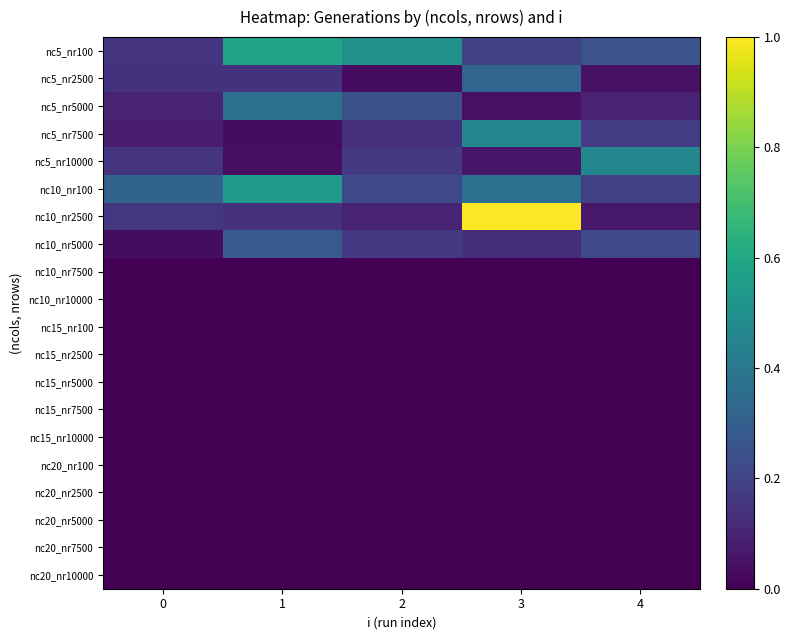

Count the number of data series in this chart.

20